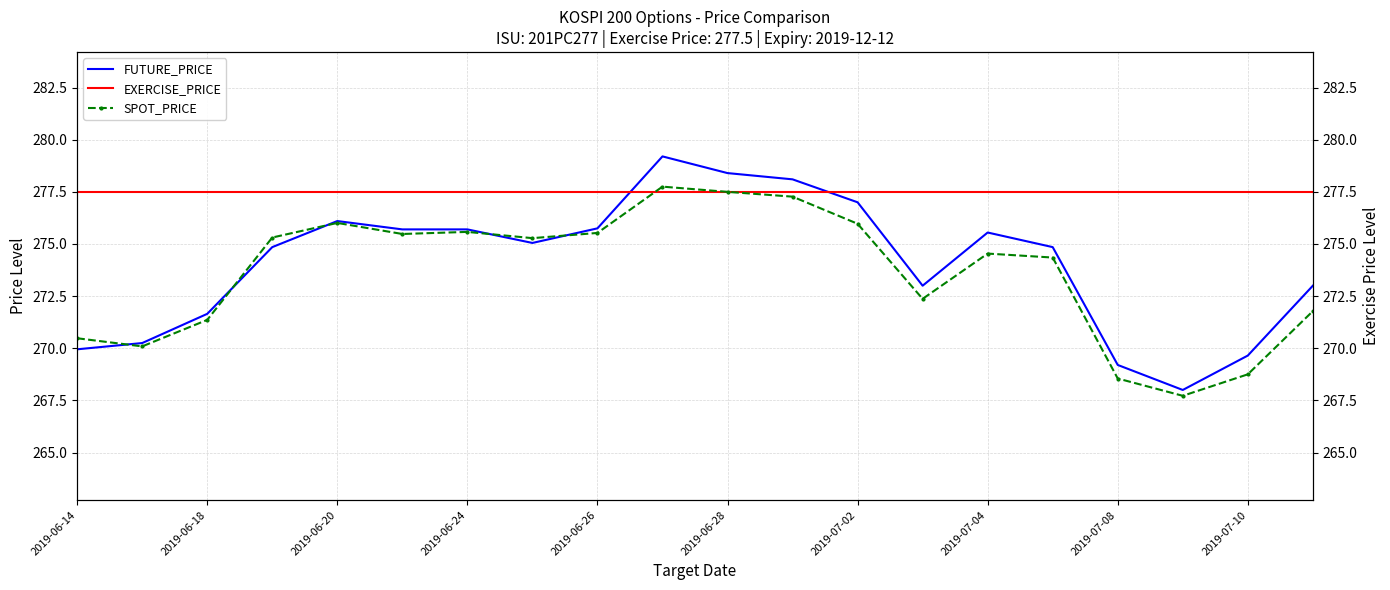

Rank the series at 2019-06-28 from highest to lowest value.

FUTURE_PRICE, EXERCISE_PRICE, SPOT_PRICE